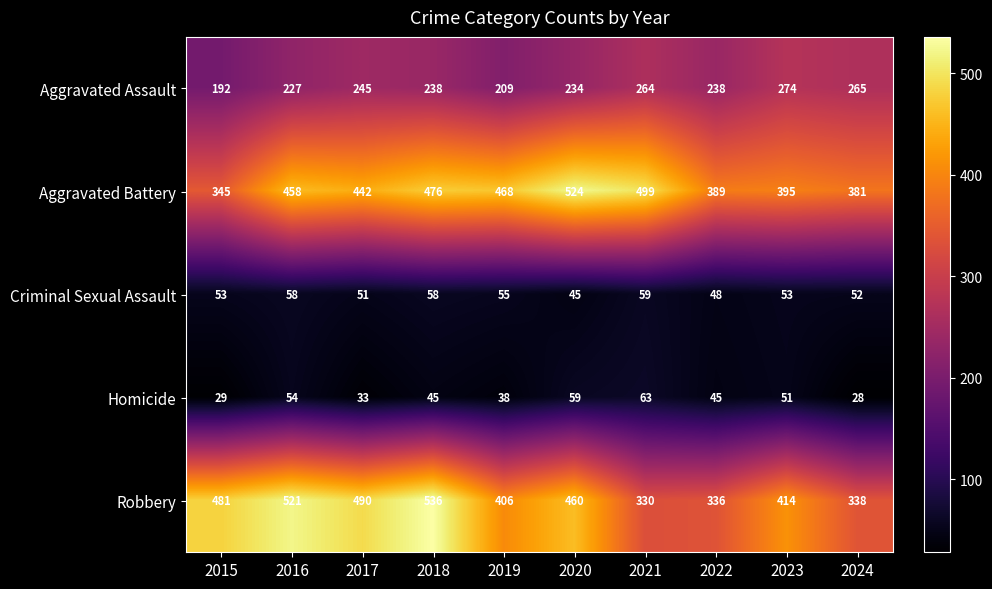

Where does the Robbery series first go above 460?

2015